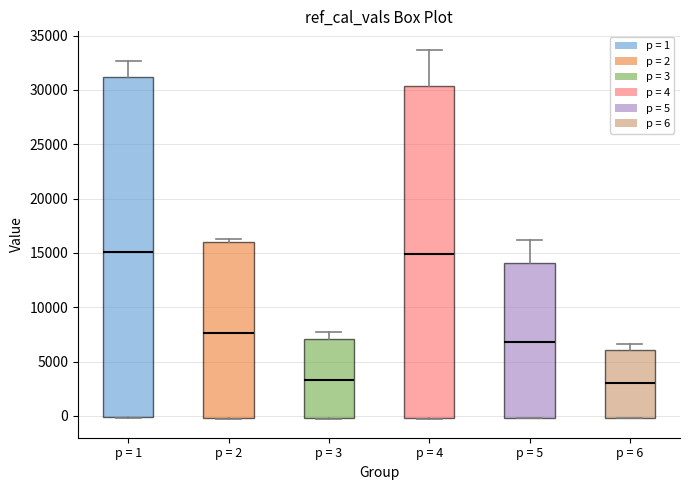

Where does the median line of the box for p = 1 sit on the y-axis? The values are not printed on the chart, so give them approximately, as read against the axis.

15000